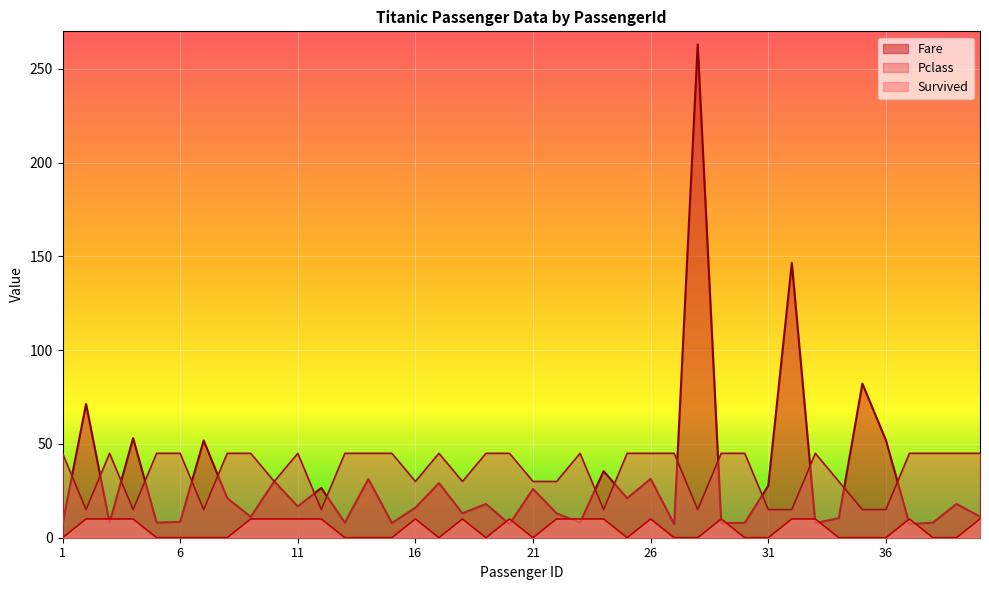

True or false: Survived and Fare cross at least once.

True